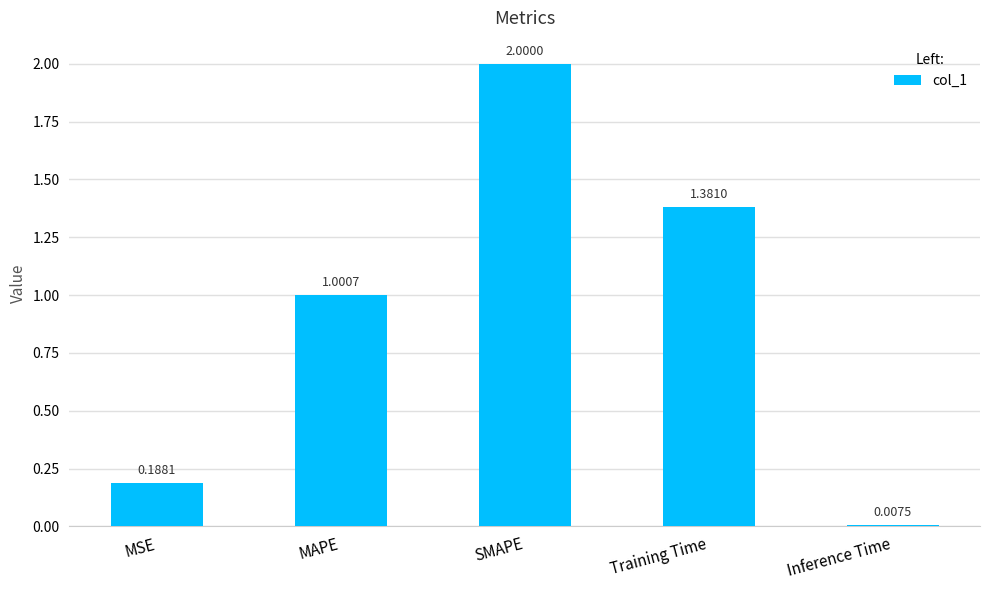

True or false: the data shows 1.6 at MAPE.

False